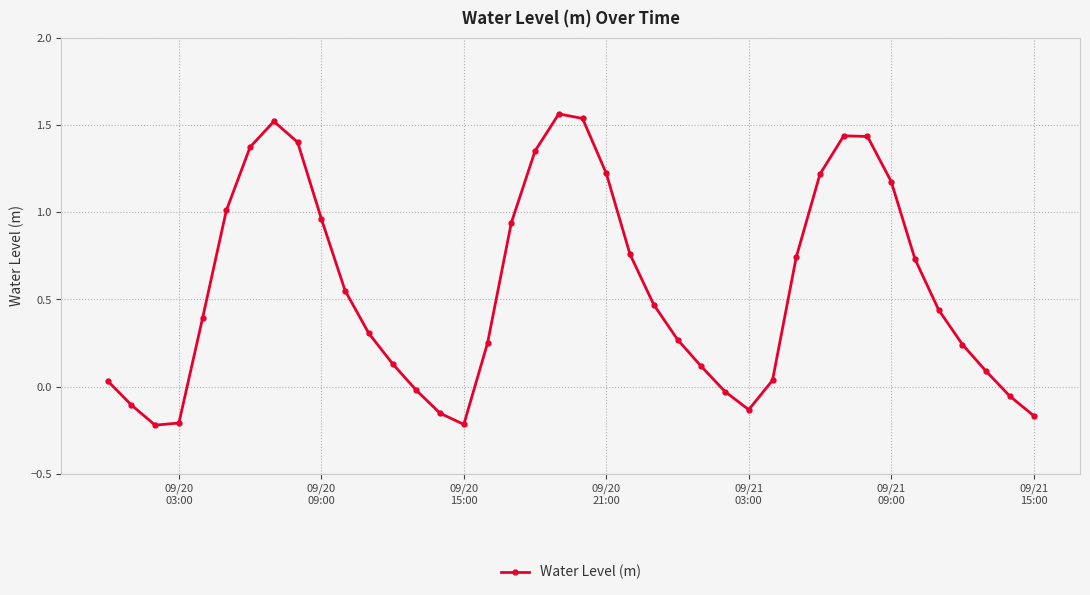

True or false: there are more than 2 points higher than both neighbors.

True